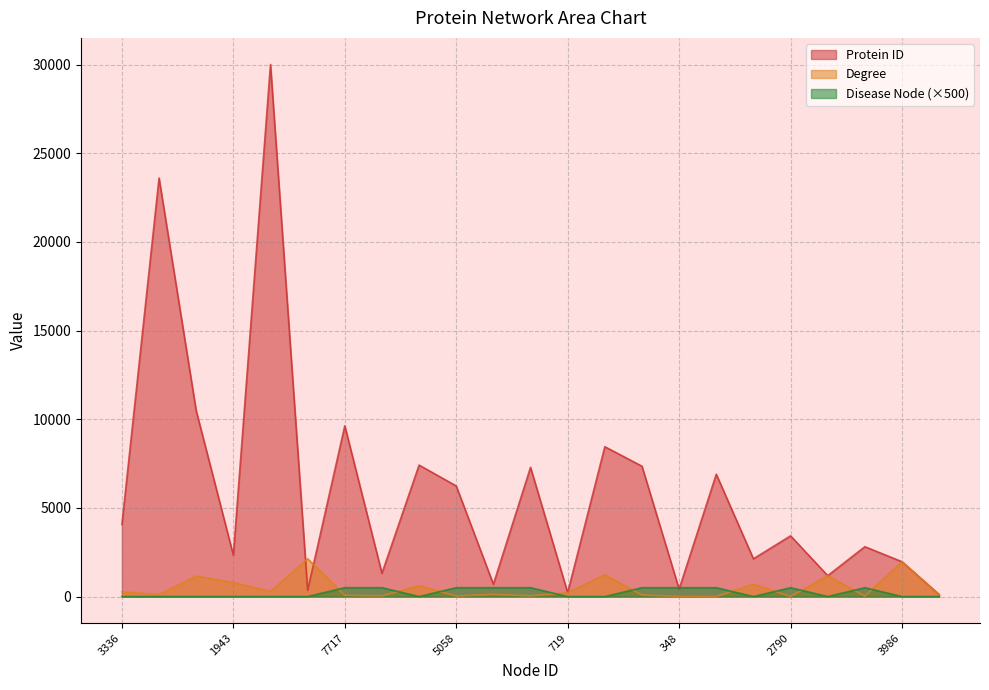

At which category does the chart reach its minimum across all series?

3336